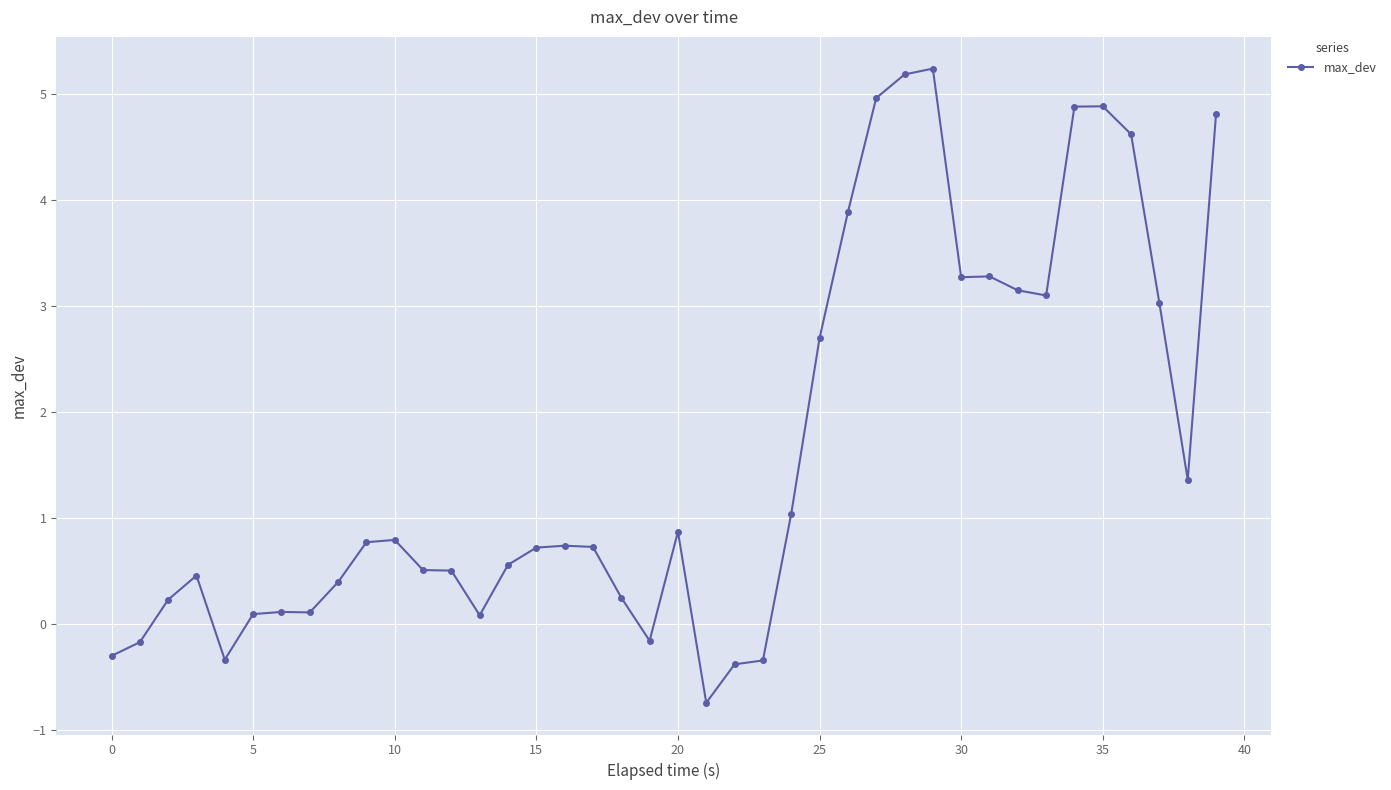

What is the difference between the second highest and minimum values?

5.9